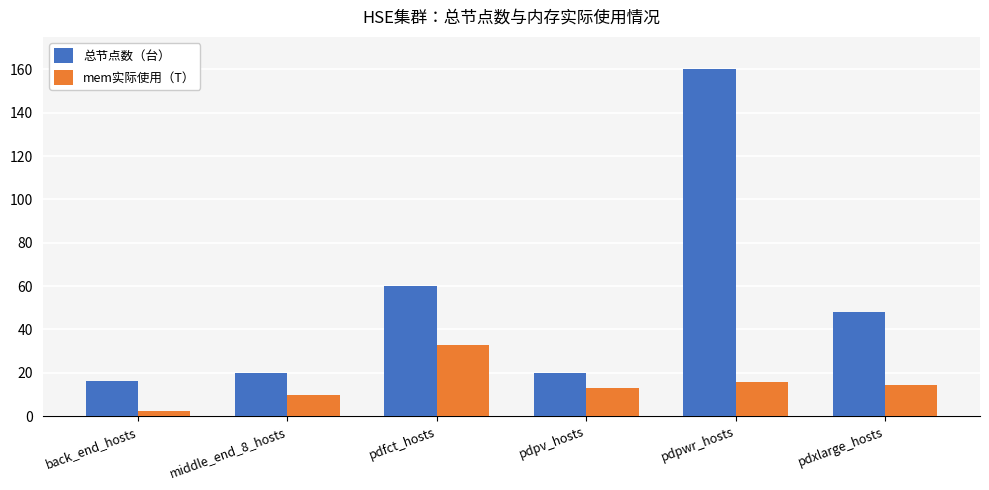

At how many categories does at least one series exceed 2?

6